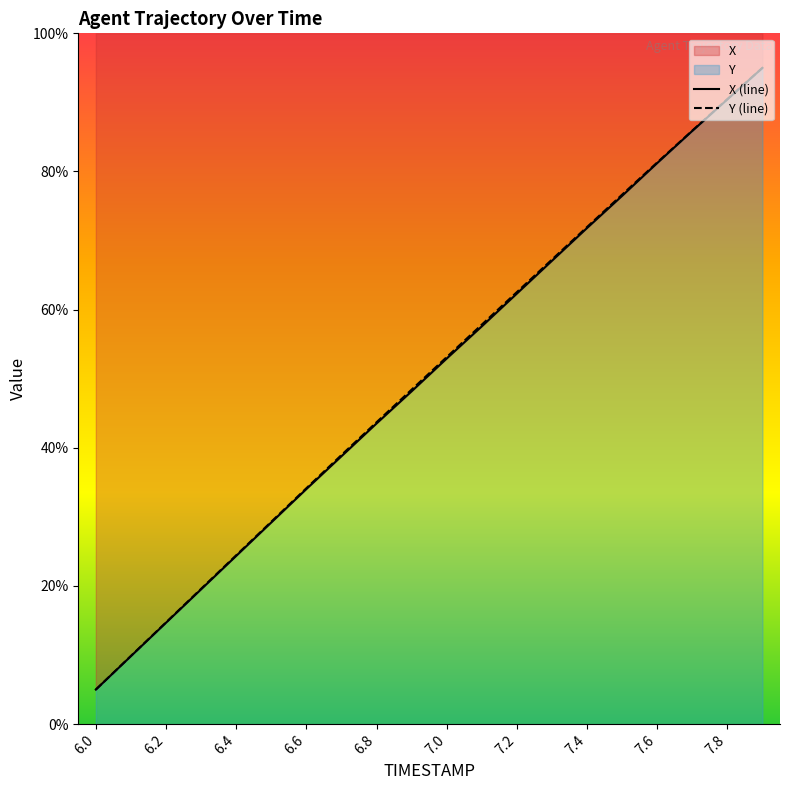

How many data points does each series have?

20